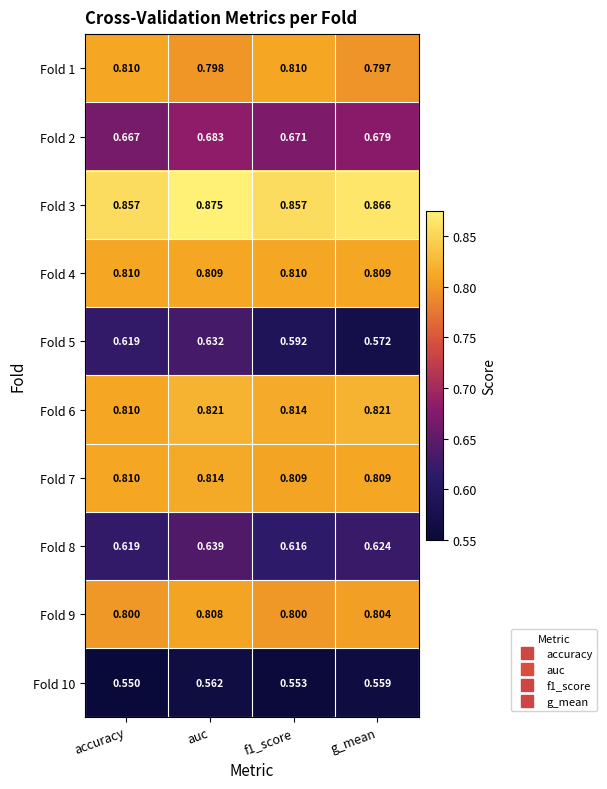

Which label corresponds to the largest value in the chart?

auc